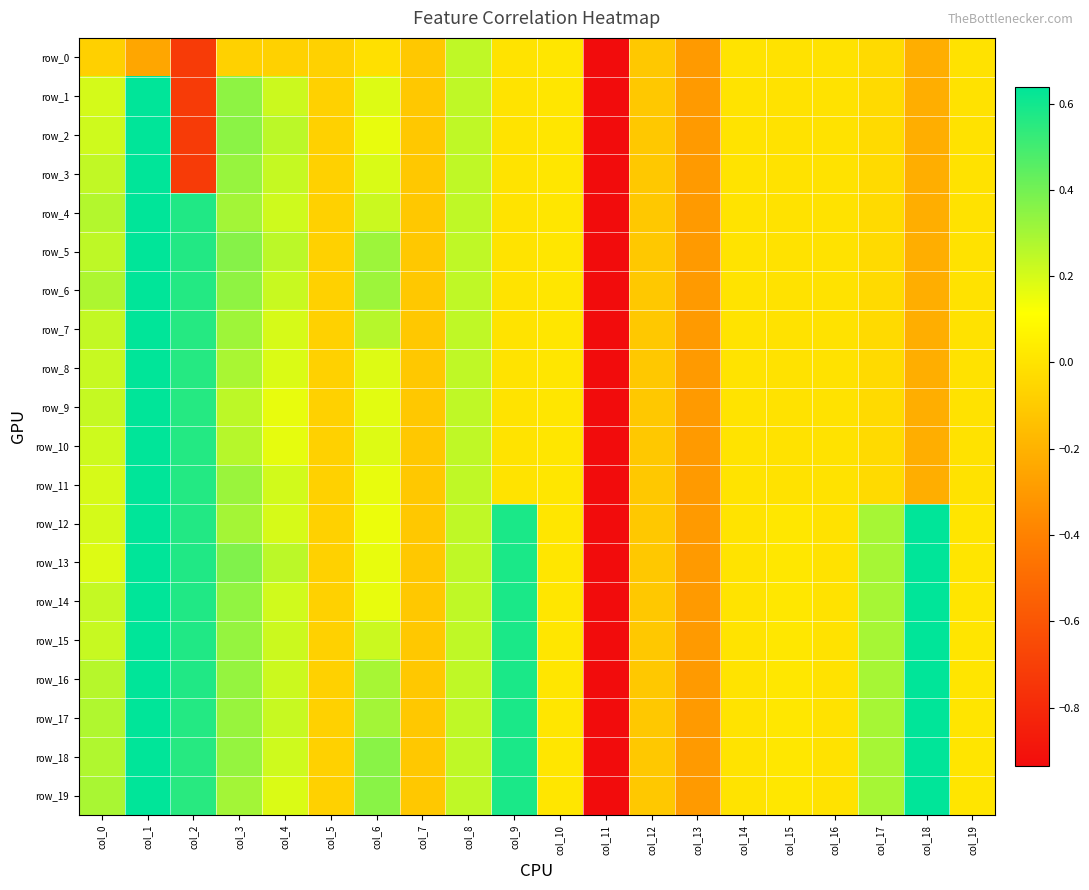

What is the smallest value displayed?

-5.1